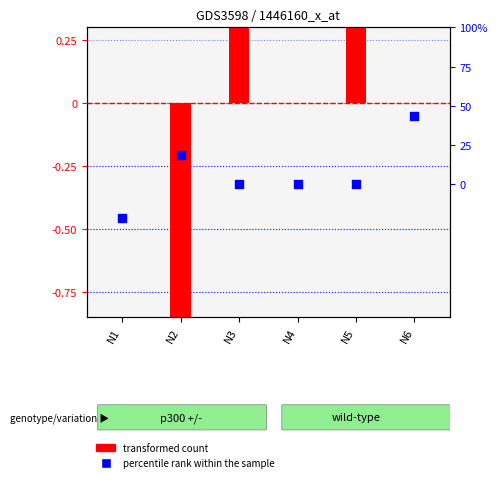

Which series contains the lowest Y value?

transformed count